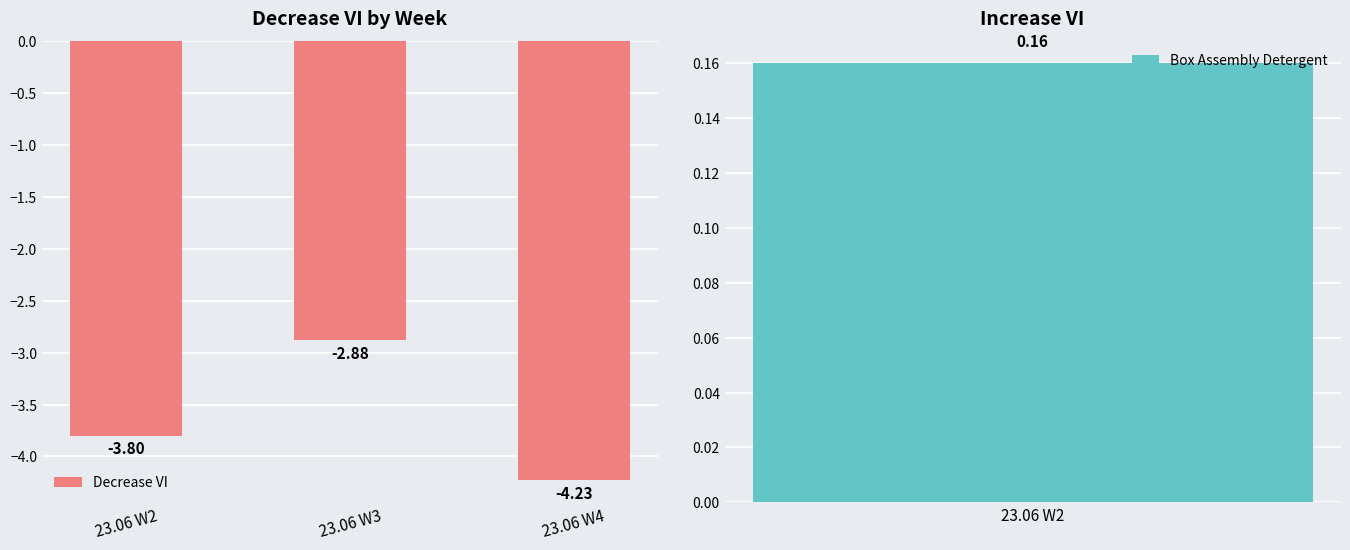

Rank the categories by Decrease VI value from lowest to highest.

23.06 W4, 23.06 W2, 23.06 W3